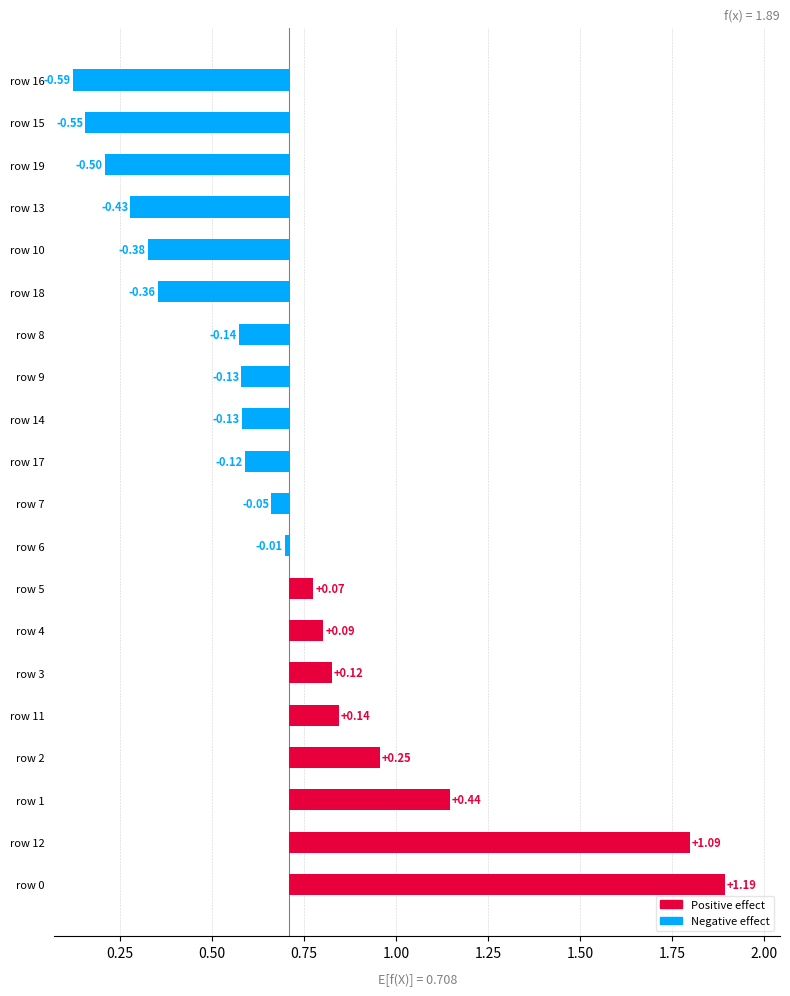

What is the change in value from 1 to 13?

-0.9